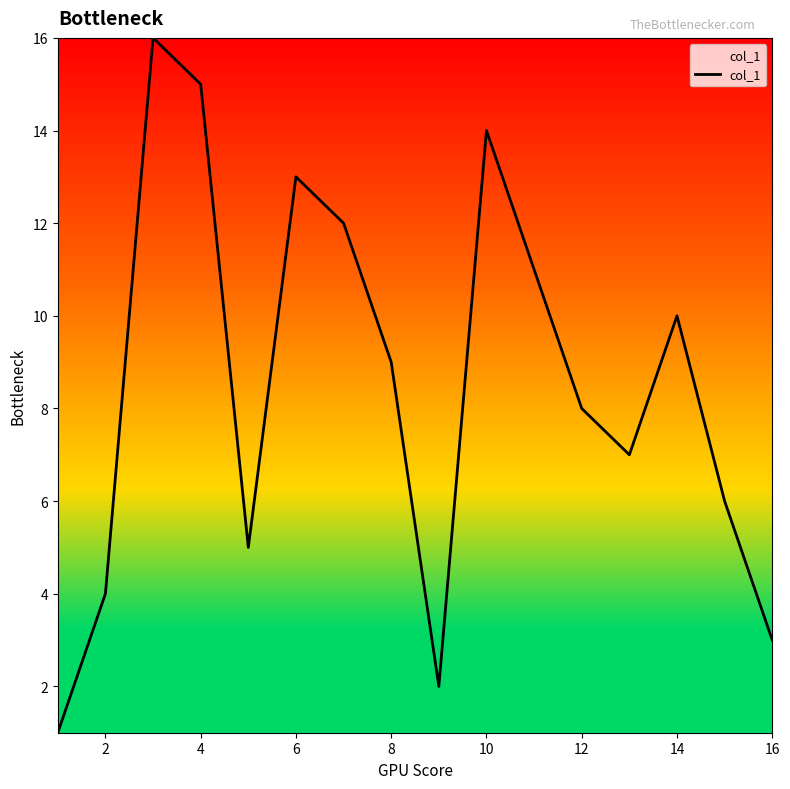

What is the maximum value shown in the chart?

16